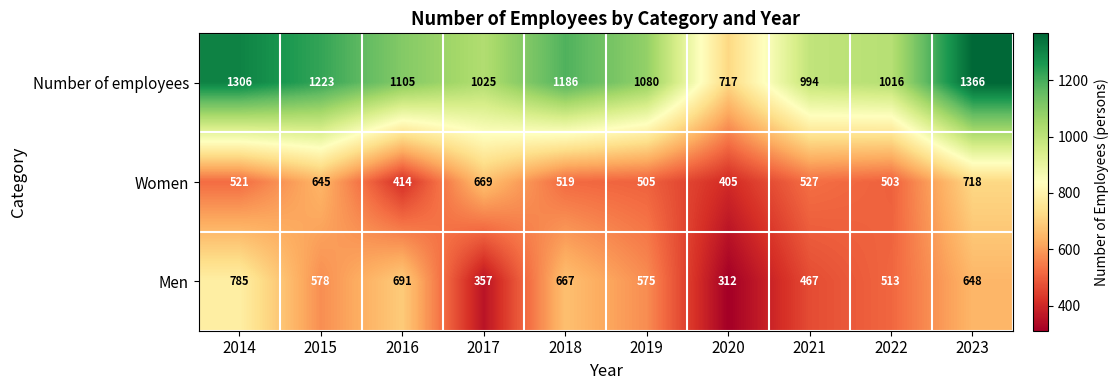

What is the difference between the highest and lowest values at 2016?

691